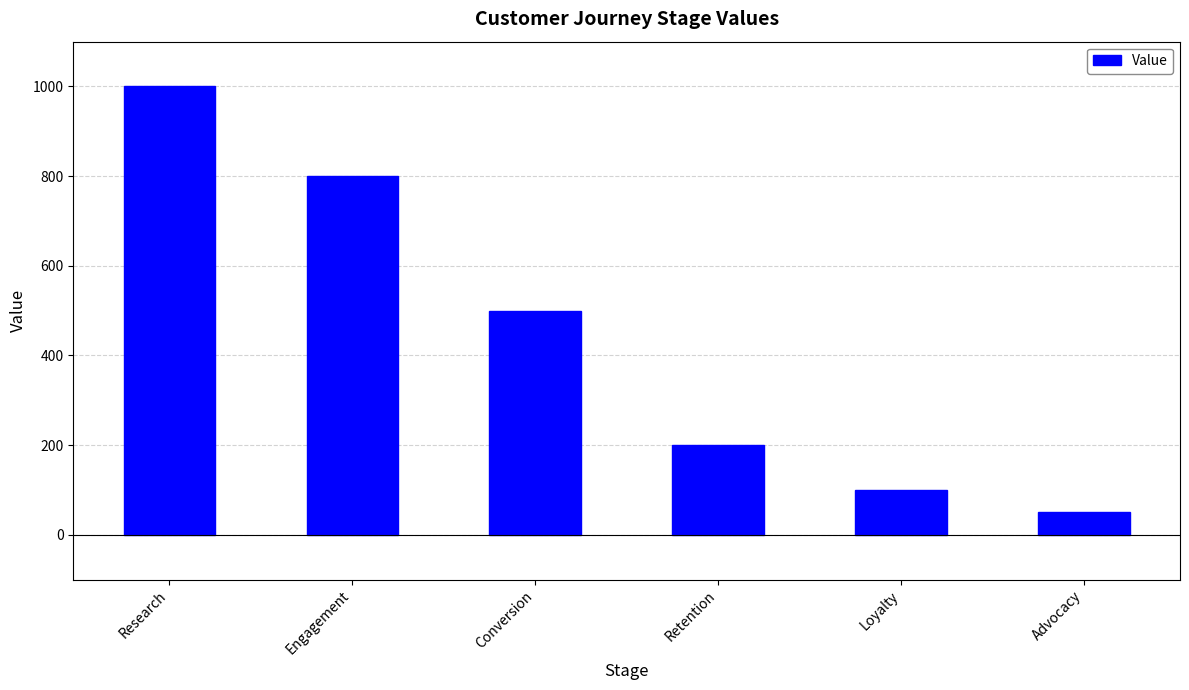

Where does the data first go above 500?

Research